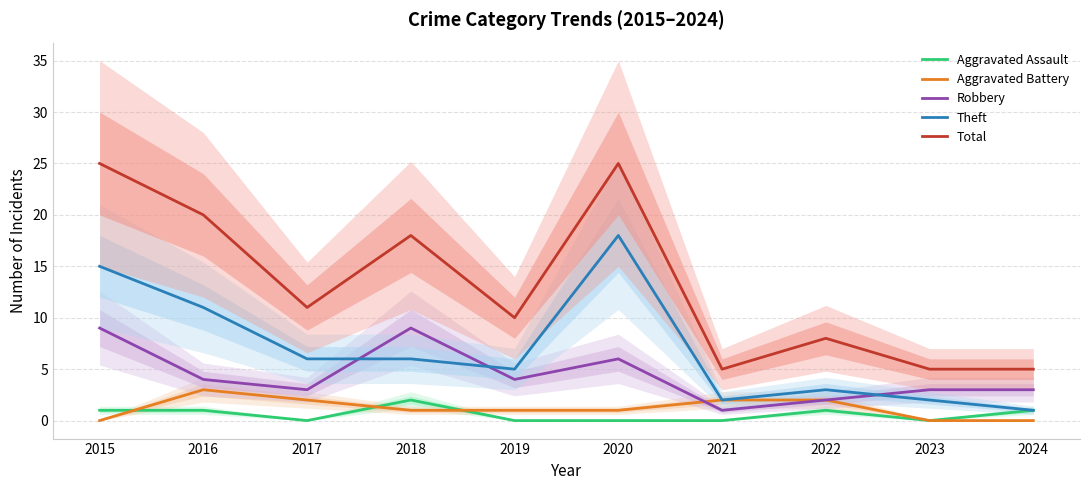

What is the total value across all series at 2018?

36